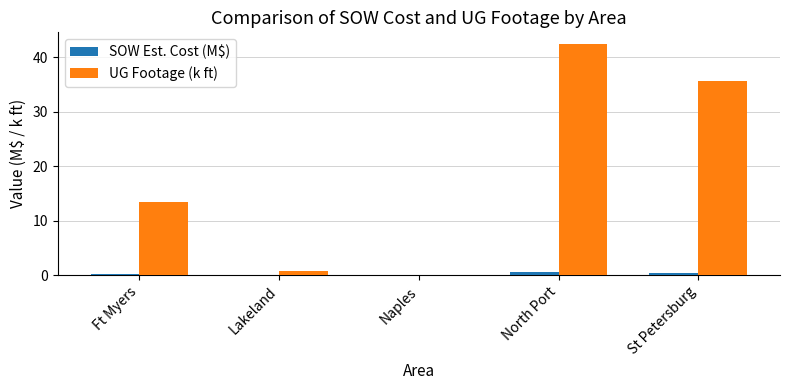

Between Lakeland and St Petersburg, which series saw the biggest shift?

UG Footage (k ft)